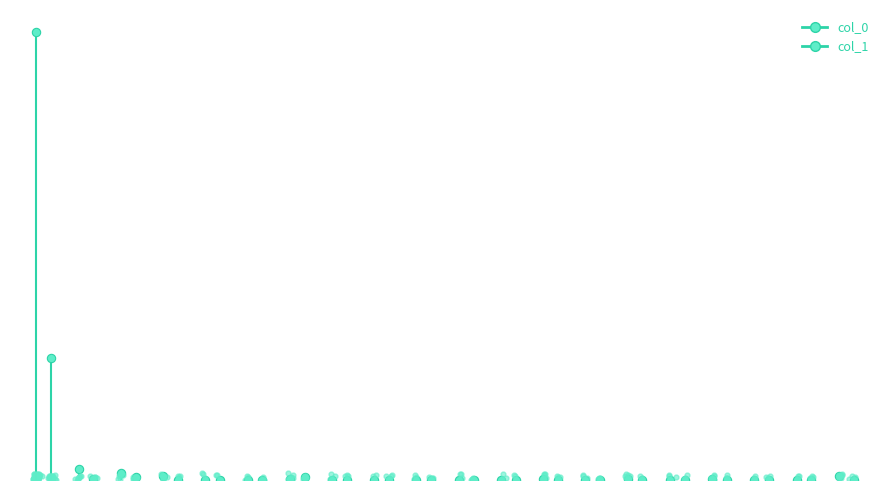

Is it true that col_1 equals 26 at 0.0?

False